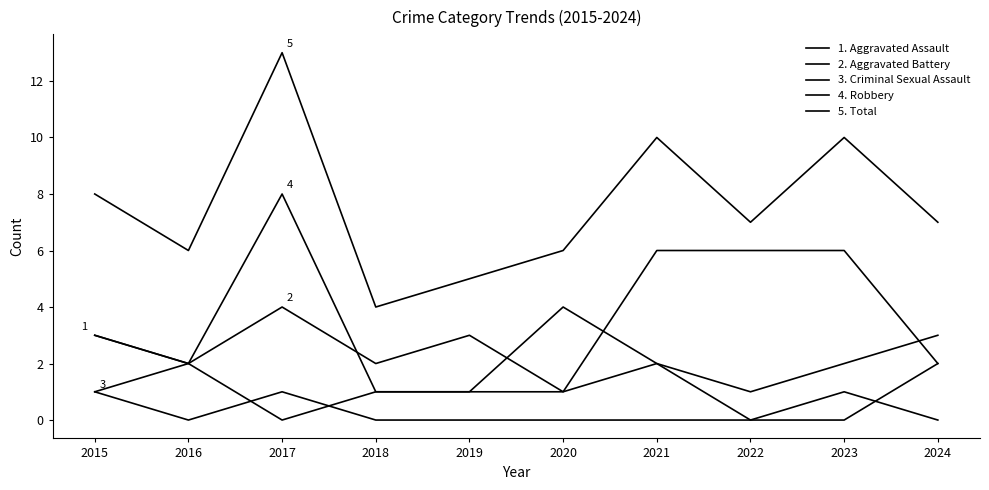

Which category has the lowest value across all series?

2017